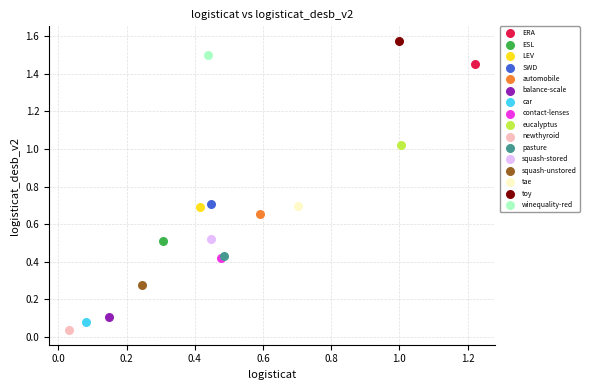

Which series reaches the minimum Y coordinate?

newthyroid